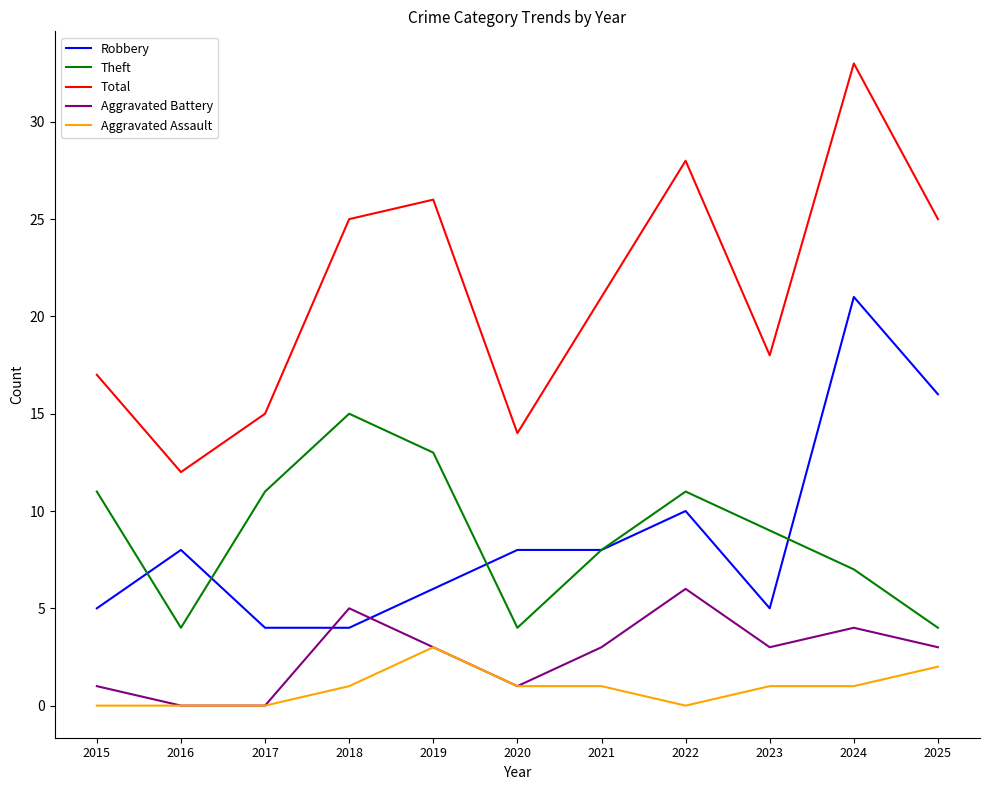

What are all the series names shown in the legend?

Robbery, Theft, Total, Aggravated Battery, Aggravated Assault